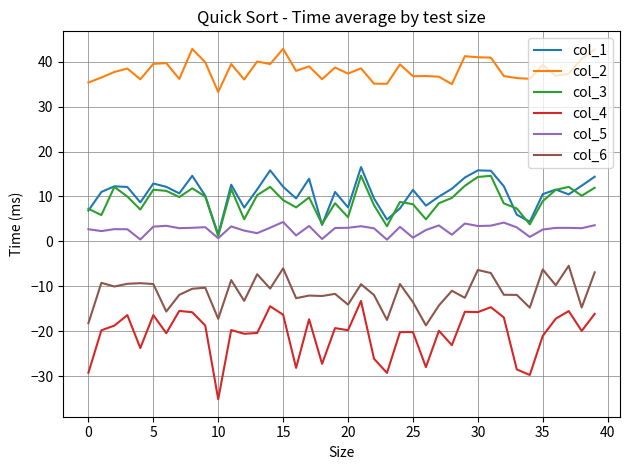

What is the minimum value for col_4?

-35.1